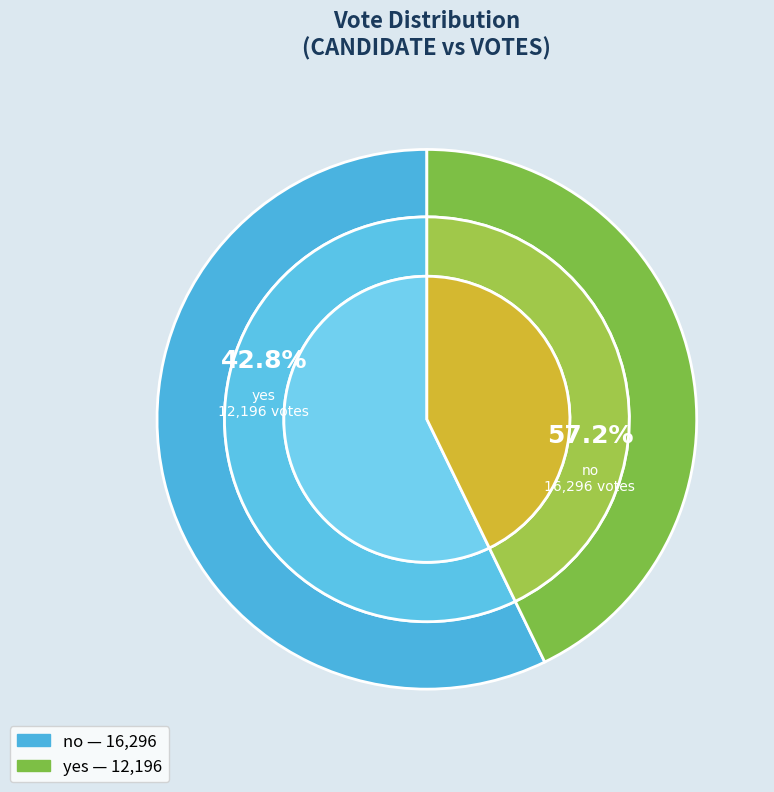

What is the smallest slice in the pie chart?

yes